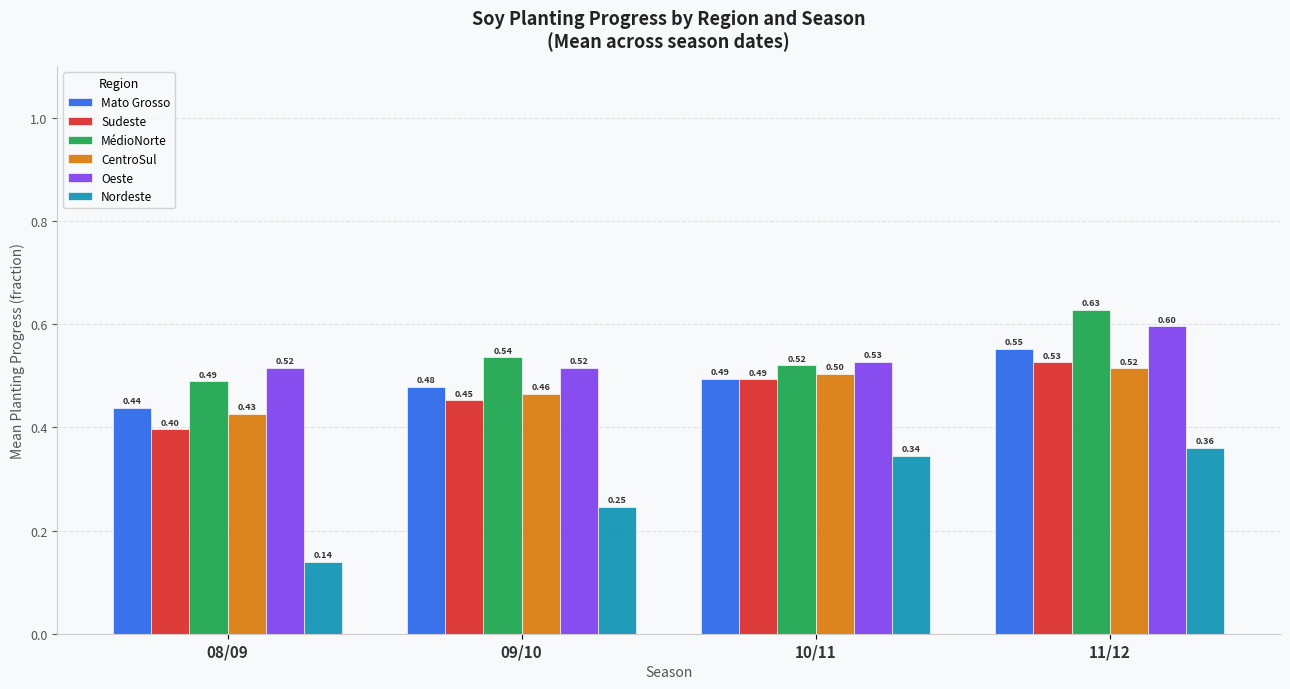

At which category is the sum across all series the highest?

11/12